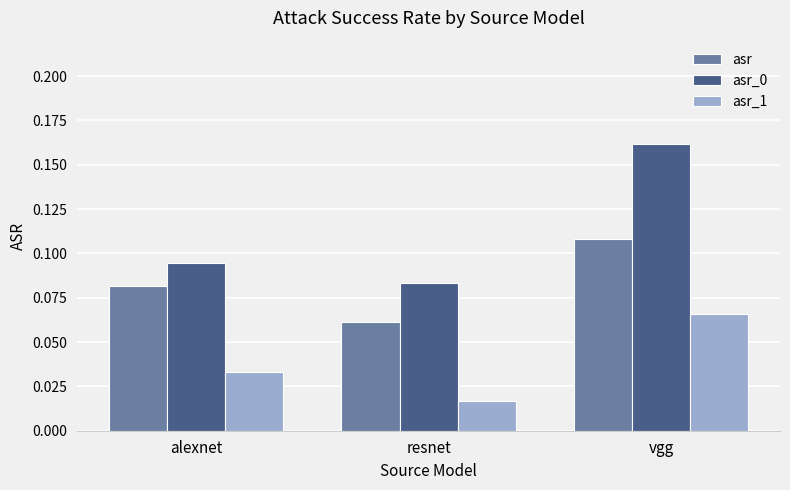

List the labels in order of asr value, largest first.

vgg, alexnet, resnet